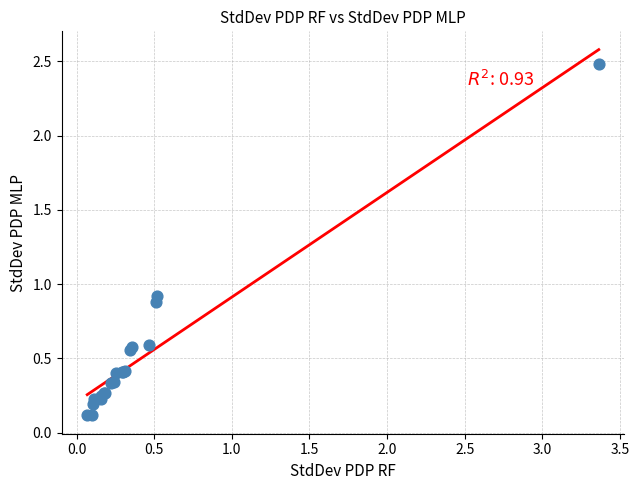

What Y value in the scatter plot is closest to 1?

0.9